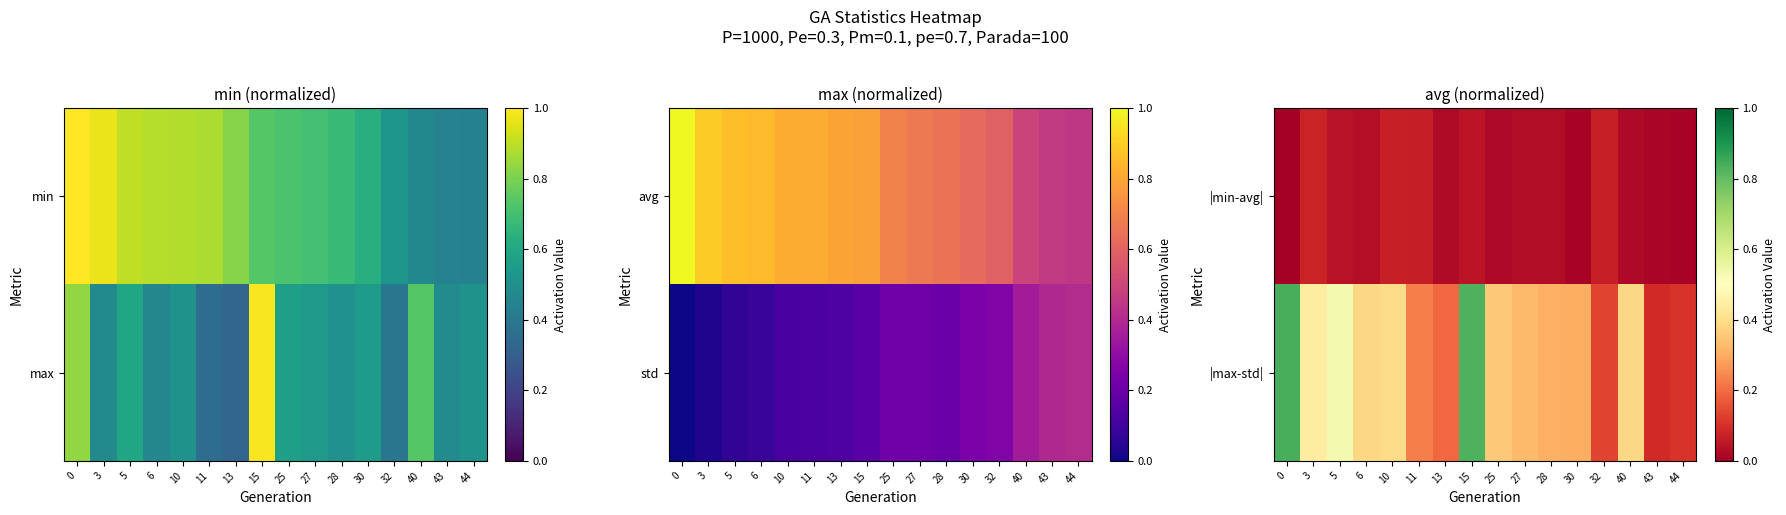

How many data points does each series have?

16